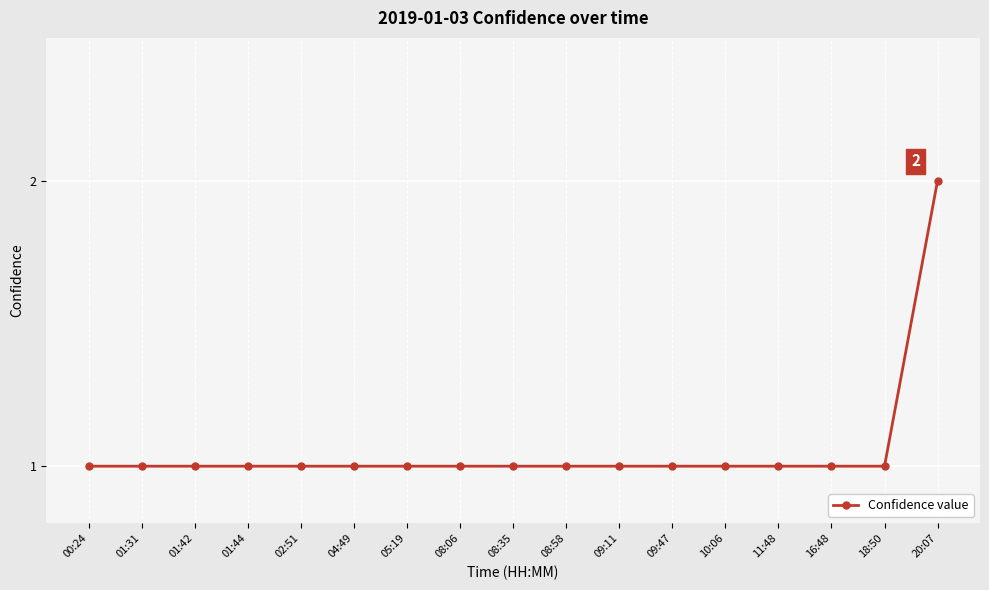

Approximately how many times larger is the value at 09:47 compared to 04:49?

1.0